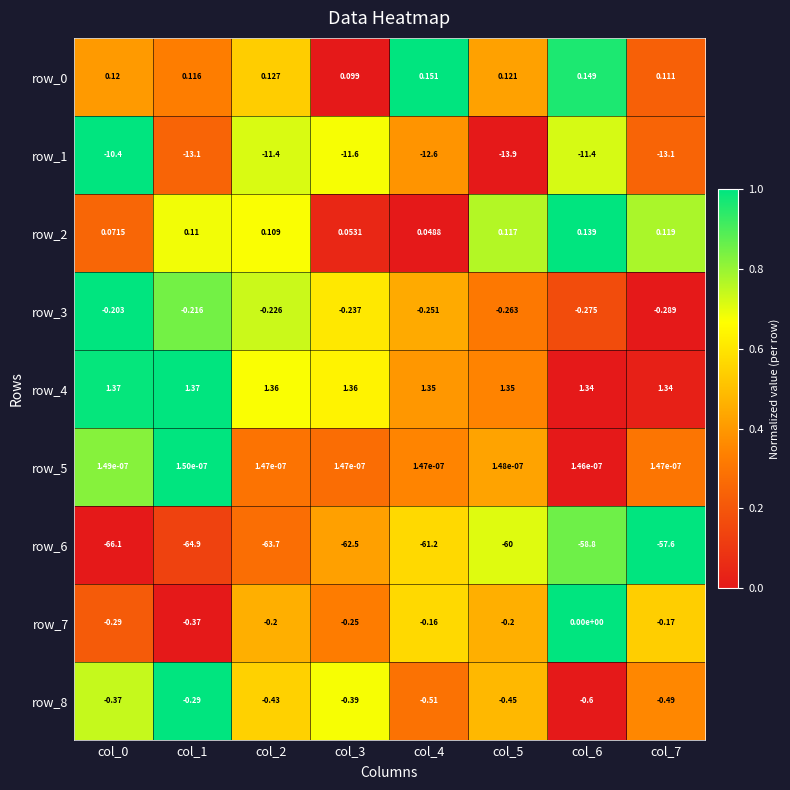

Is the value of row_6 at col_0 greater than the value of row_8 at col_4?

No